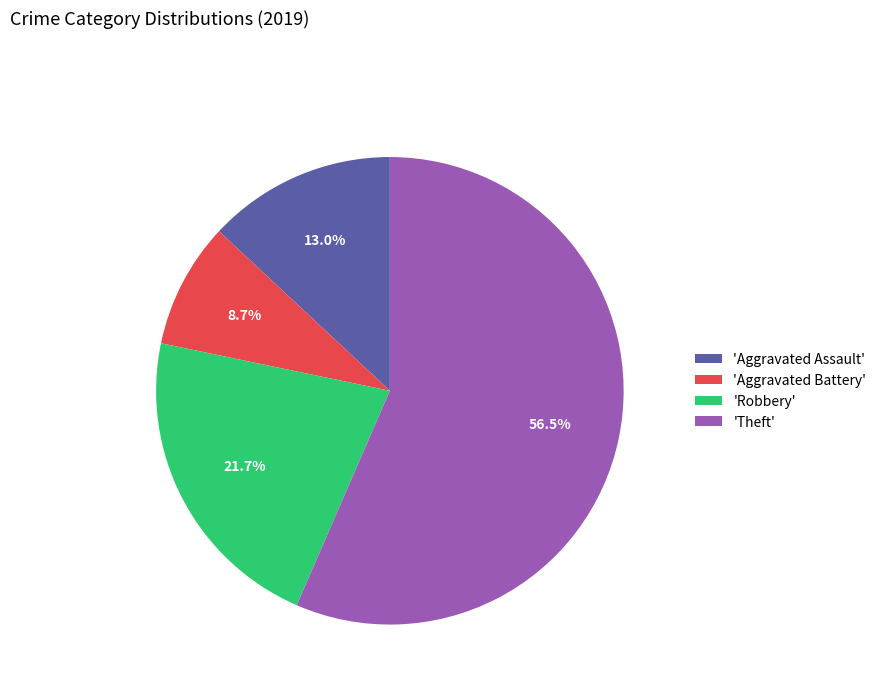

To the nearest percent, what is the difference between the largest and smallest slice percentages?

48%